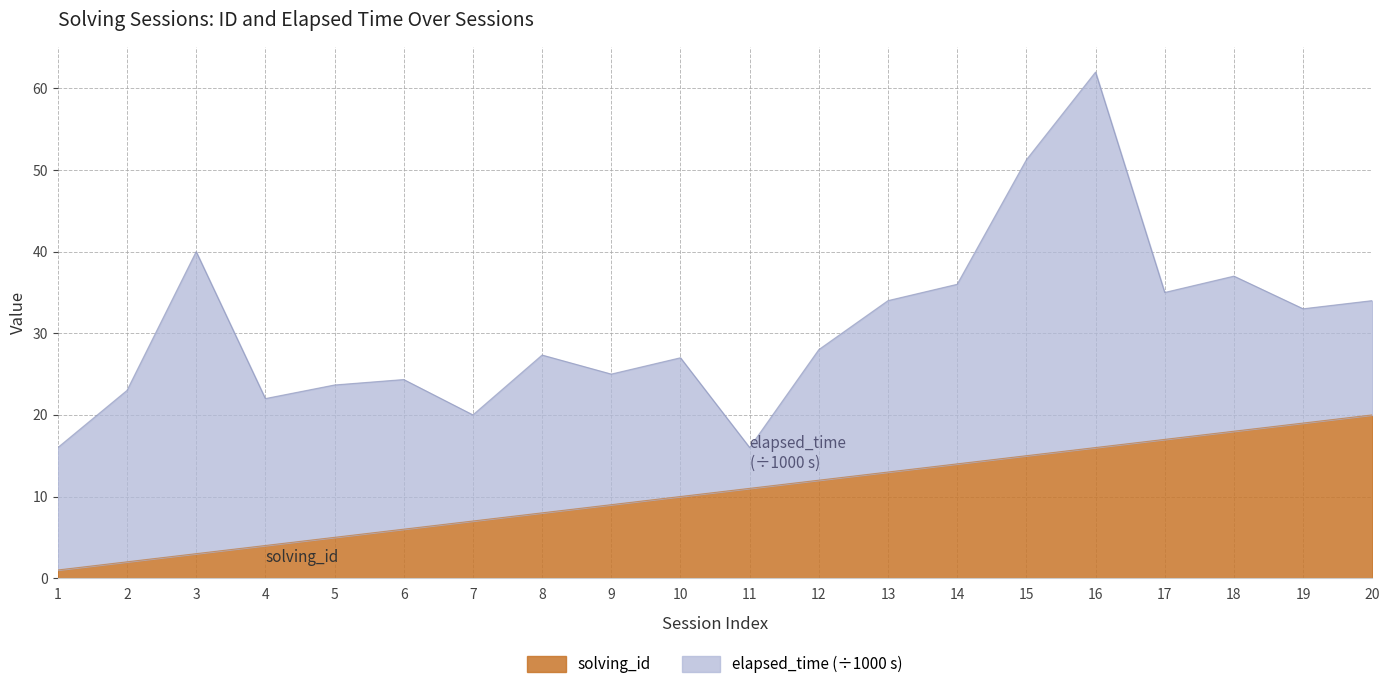

List the labels in order of value, largest first.

20, 19, 18, 17, 16, 15, 14, 13, 12, 11, 10, 9, 8, 7, 6, 5, 4, 3, 2, 1